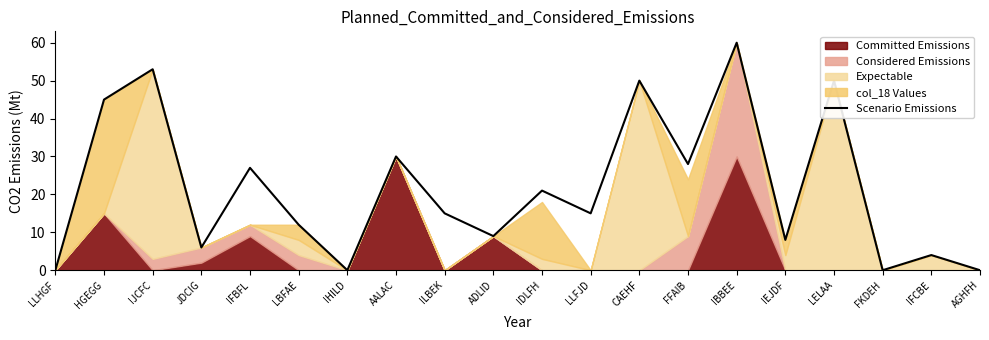

What is the difference between the second highest and second lowest values?

53